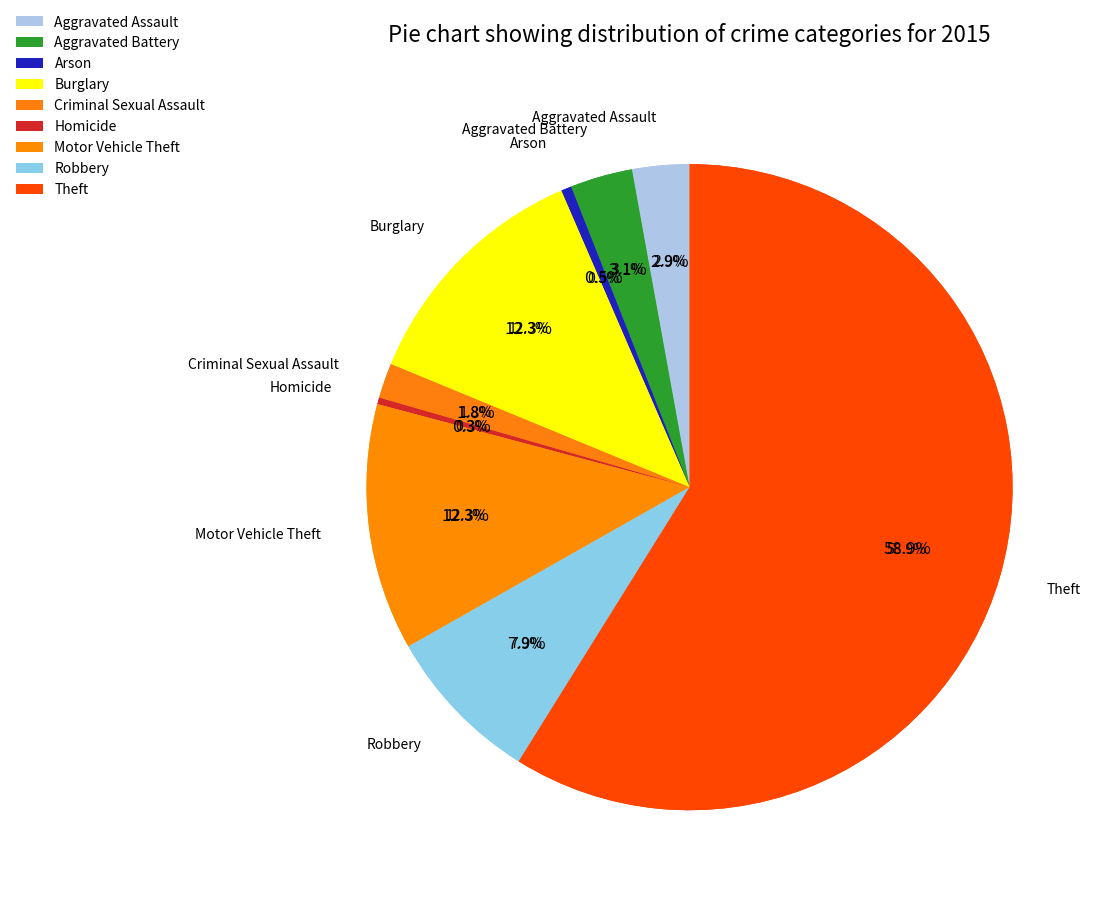

To the nearest percent, what is the difference between the Homicide and Robbery slice percentages?

8%